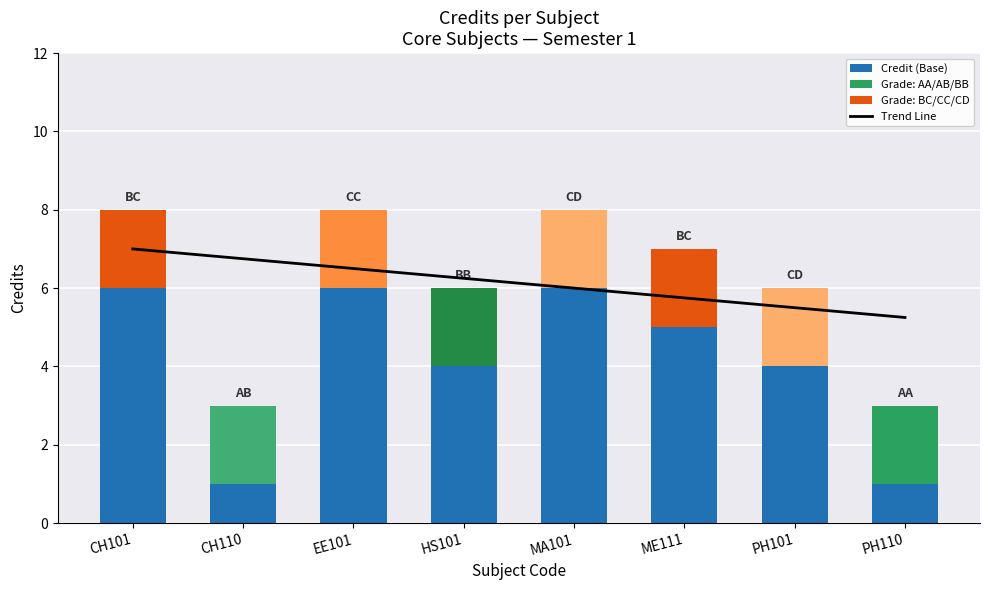

What is the label of the 1st bar from the left?

CH101